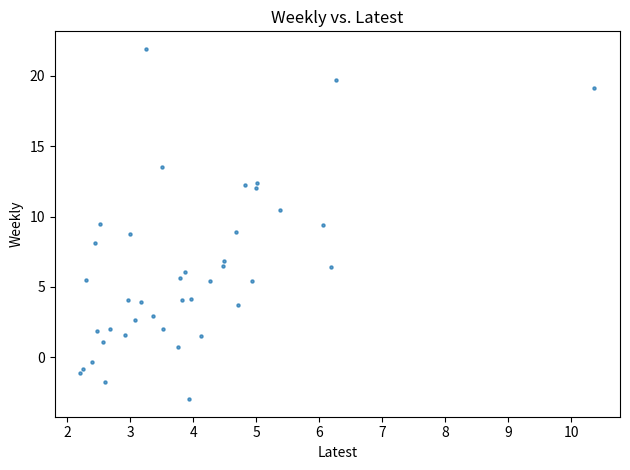

What is the range of X values (max minus min)?

8.2